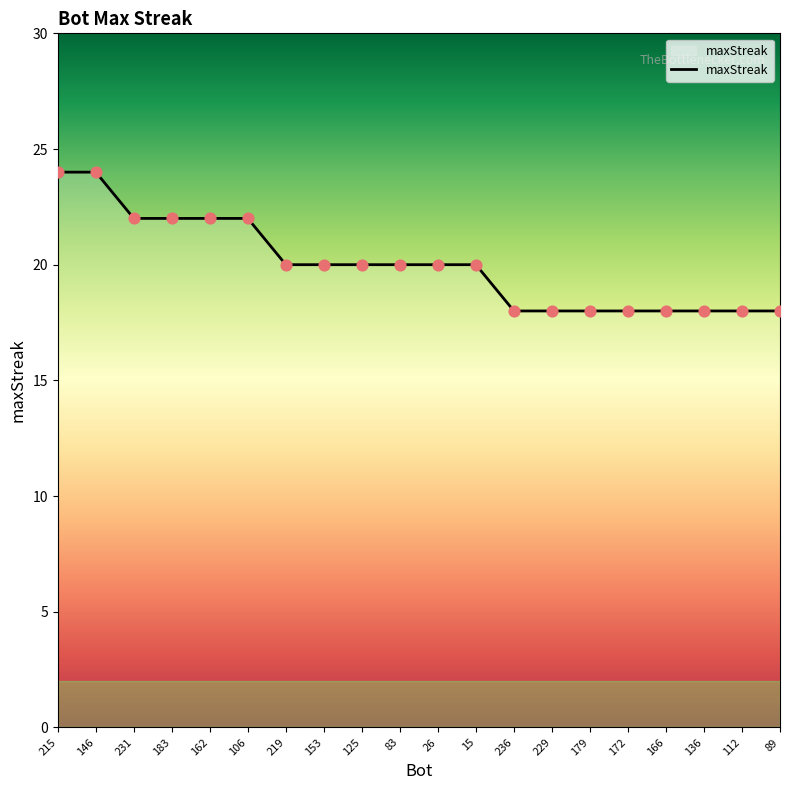

Between 231 and 26, which is larger?

231